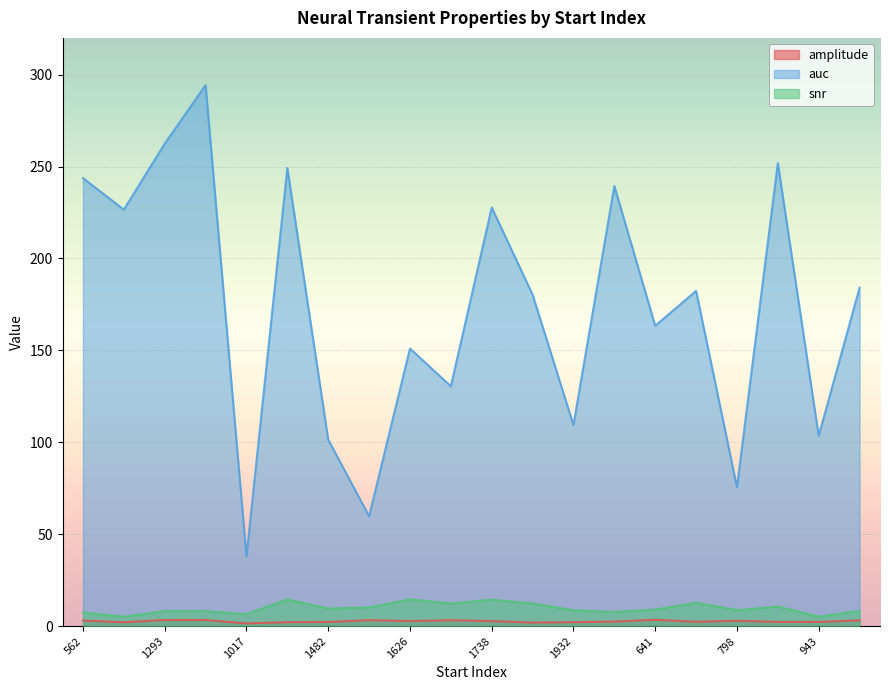

What is the sum of all amplitude values?

52.0